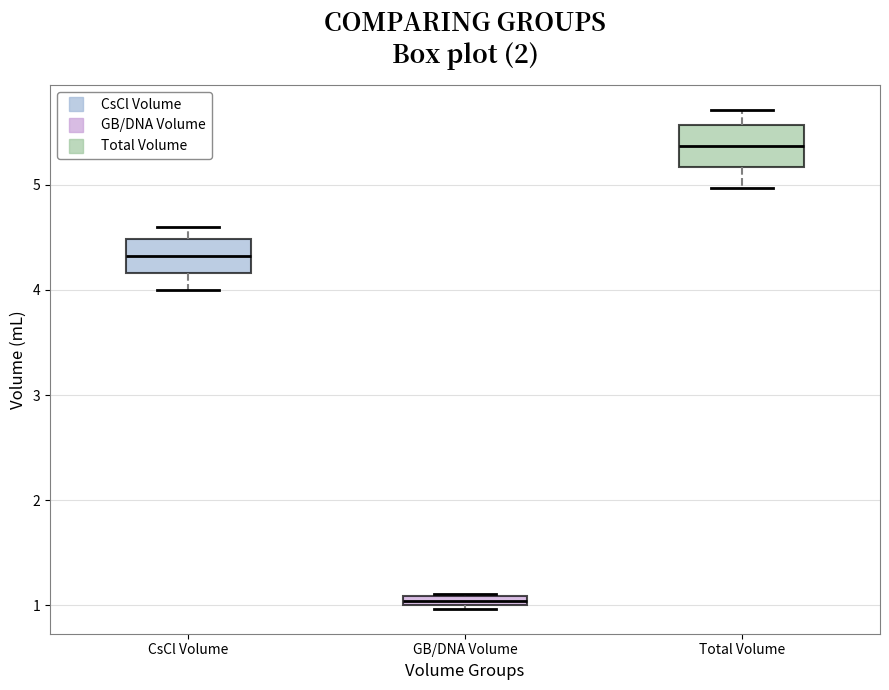

Where is the lower edge of the box for GB/DNA Volume on the y-axis? The values are not printed on the chart, so give them approximately, as read against the axis.

1.0